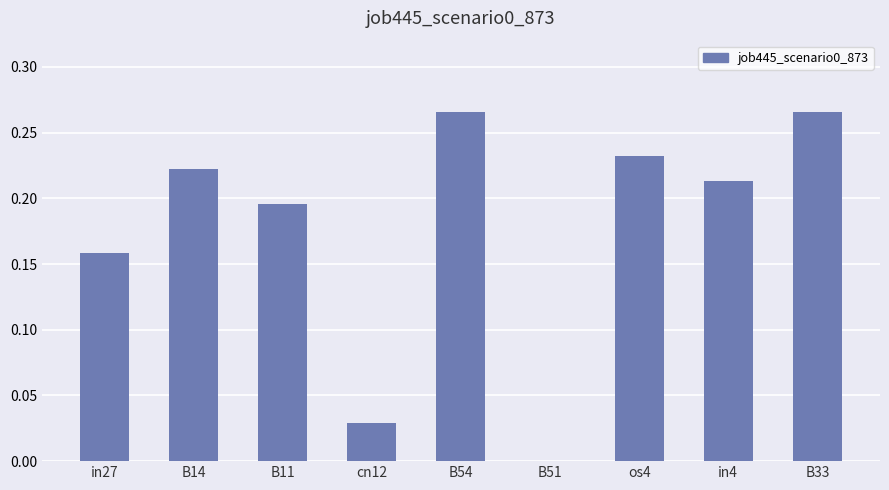

Between in4 and cn12, which is larger?

in4